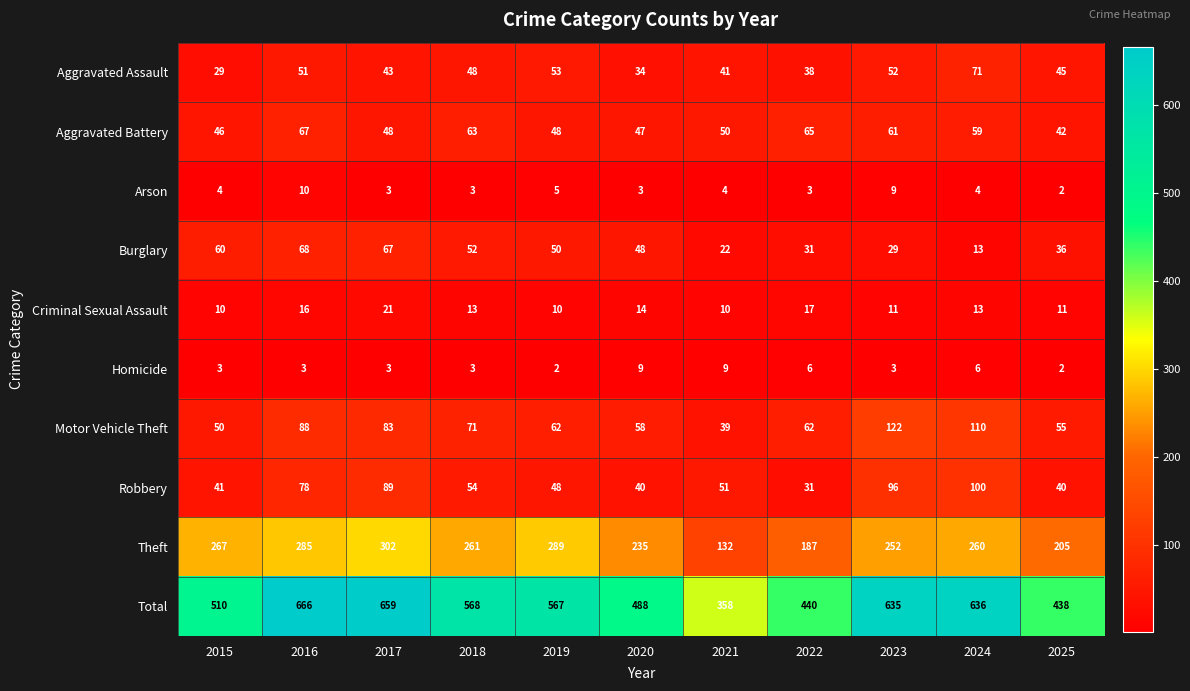

True or false: Aggravated Battery has a value of 17 at 2019.

False